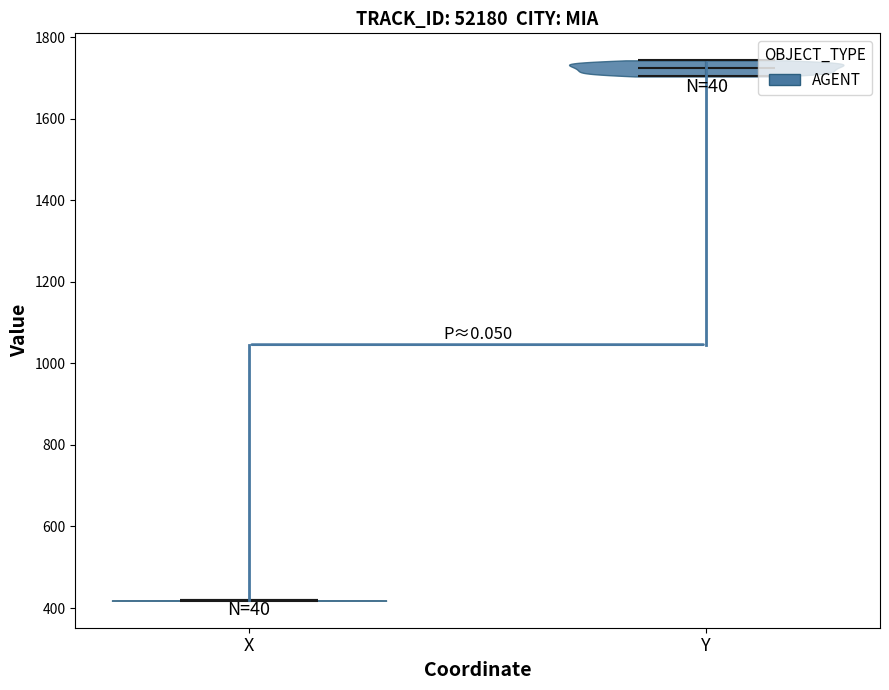

What is the highest point the violin for X reaches on the y-axis? The values are not printed on the chart, so give them approximately, as read against the axis.

420